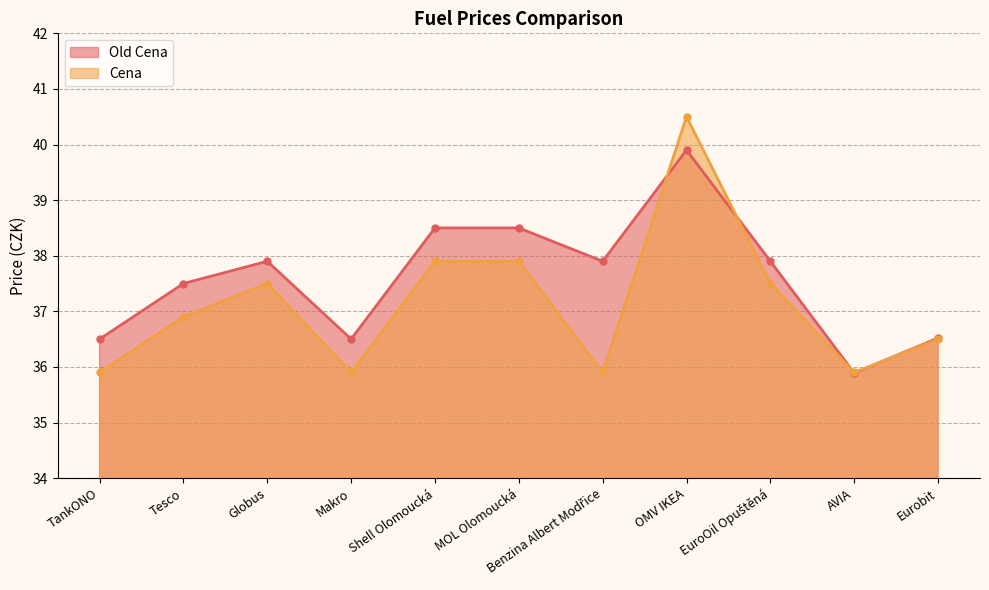

Reading left to right, extract all data points from this chart.

Old Cena: TankONO=36.5	Tesco=37.5	Globus=37.9	Makro=36.5	Shell Olomoucká=38.5	MOL Olomoucká=38.5	Benzina Albert Modřice=37.9	OMV IKEA=39.9	EuroOil Opuštěná=37.9	AVIA=35.9	Eurobit=36.5
Cena: TankONO=35.9	Tesco=36.9	Globus=37.5	Makro=35.9	Shell Olomoucká=37.9	MOL Olomoucká=37.9	Benzina Albert Modřice=35.9	OMV IKEA=40.5	EuroOil Opuštěná=37.5	AVIA=35.9	Eurobit=36.5